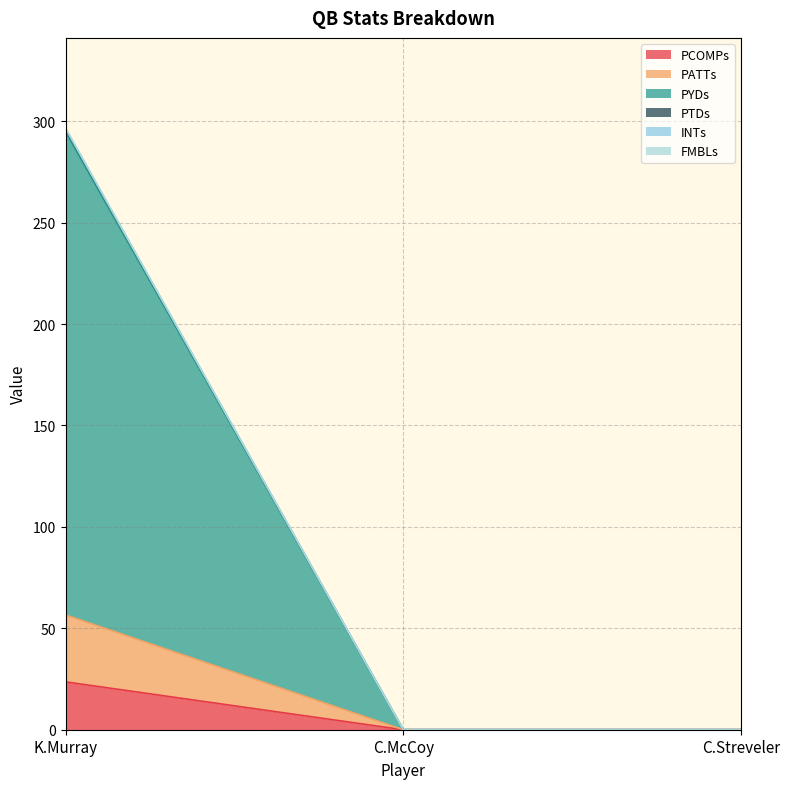

What is the maximum value shown in the chart?

296.6